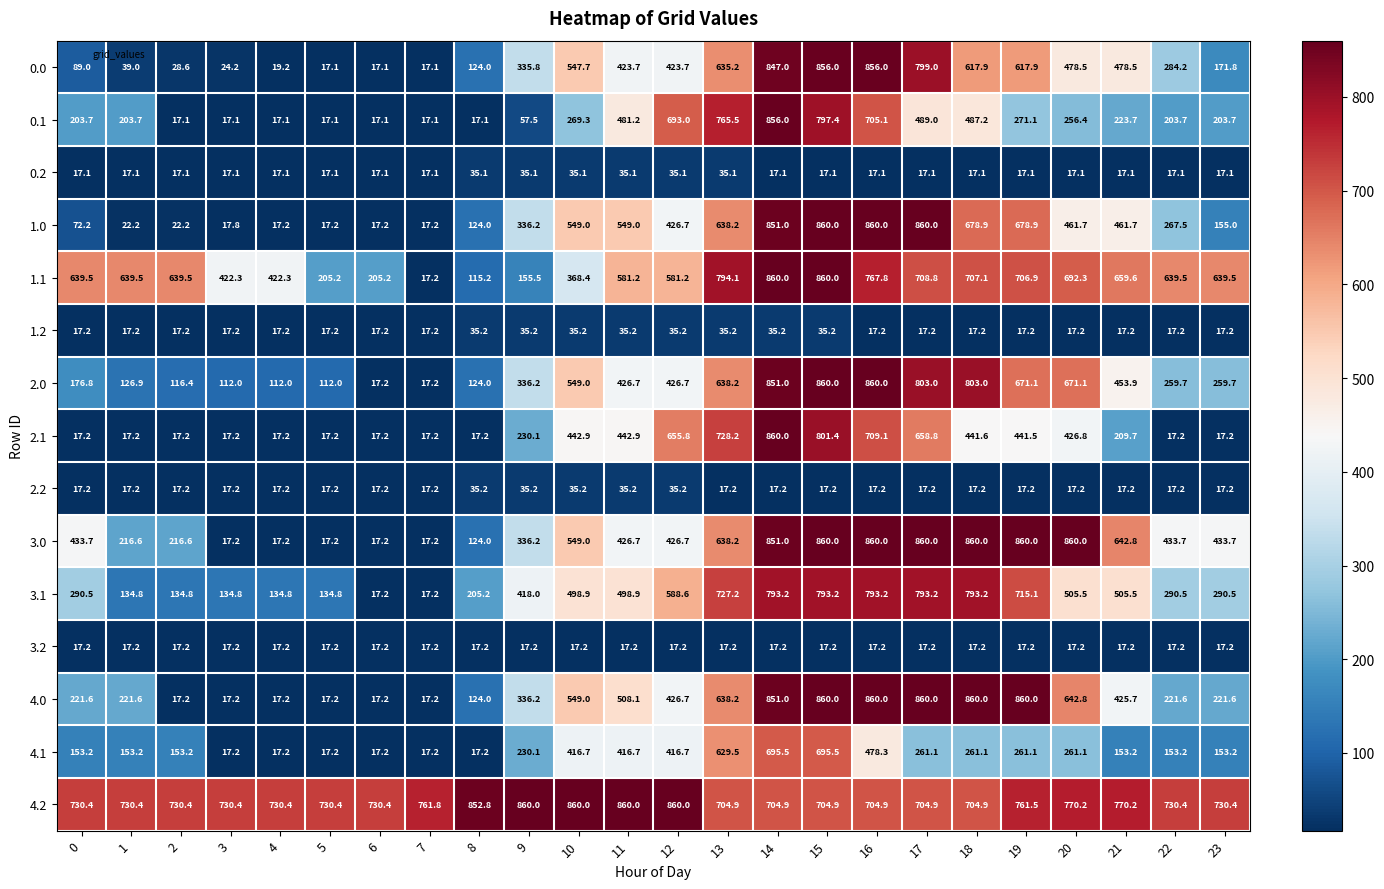

What is the maximum value for 2.1?

860.0